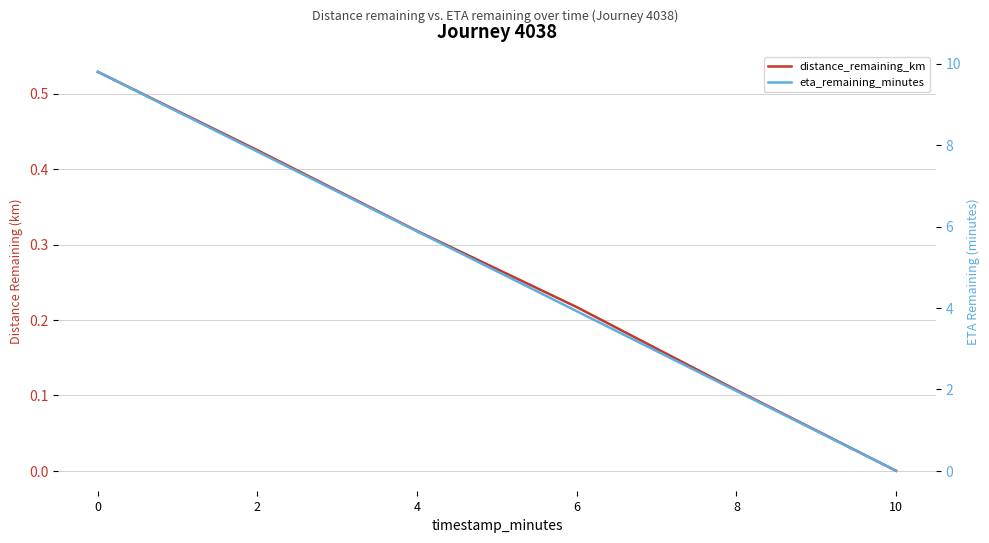

Does the chart display data point markers on the line(s)?

No